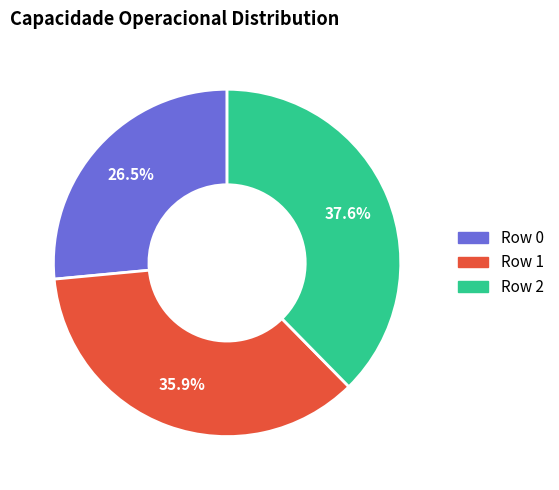

Is there any slice that represents more than half of the pie?

No